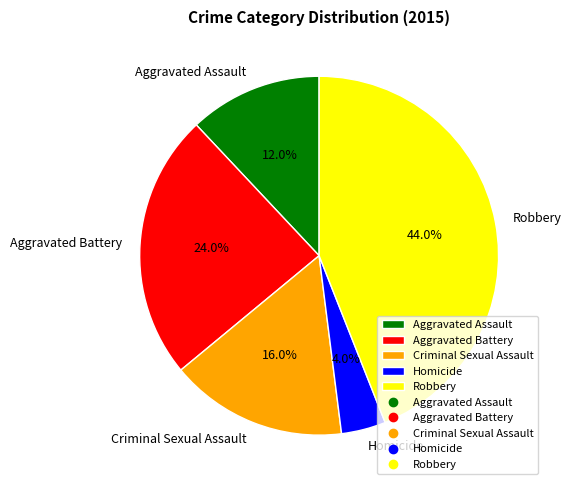

Between Robbery and Criminal Sexual Assault, which is larger?

Robbery